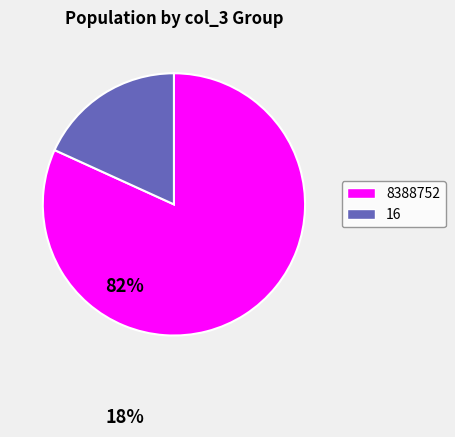

Rank the categories by value from lowest to highest.

16, 8388752